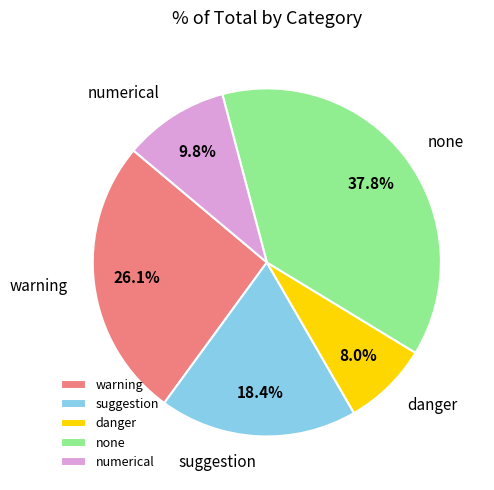

To the nearest percent, what is the average slice percentage?

20%